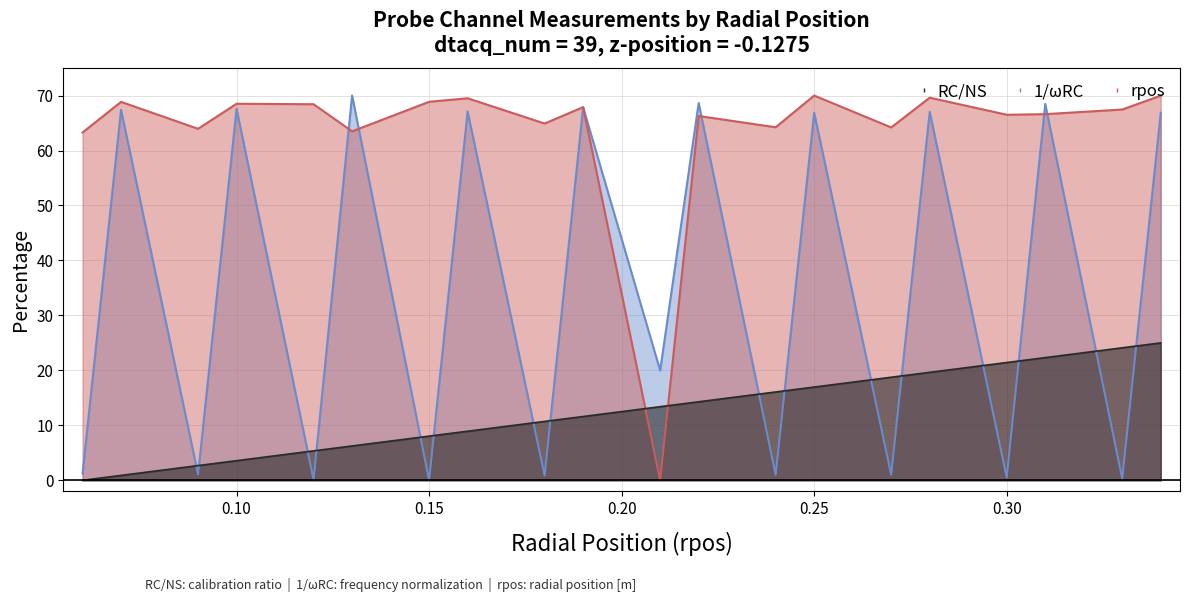

What are all the series names shown in the legend?

RC/NS, 1/ωRC, rpos